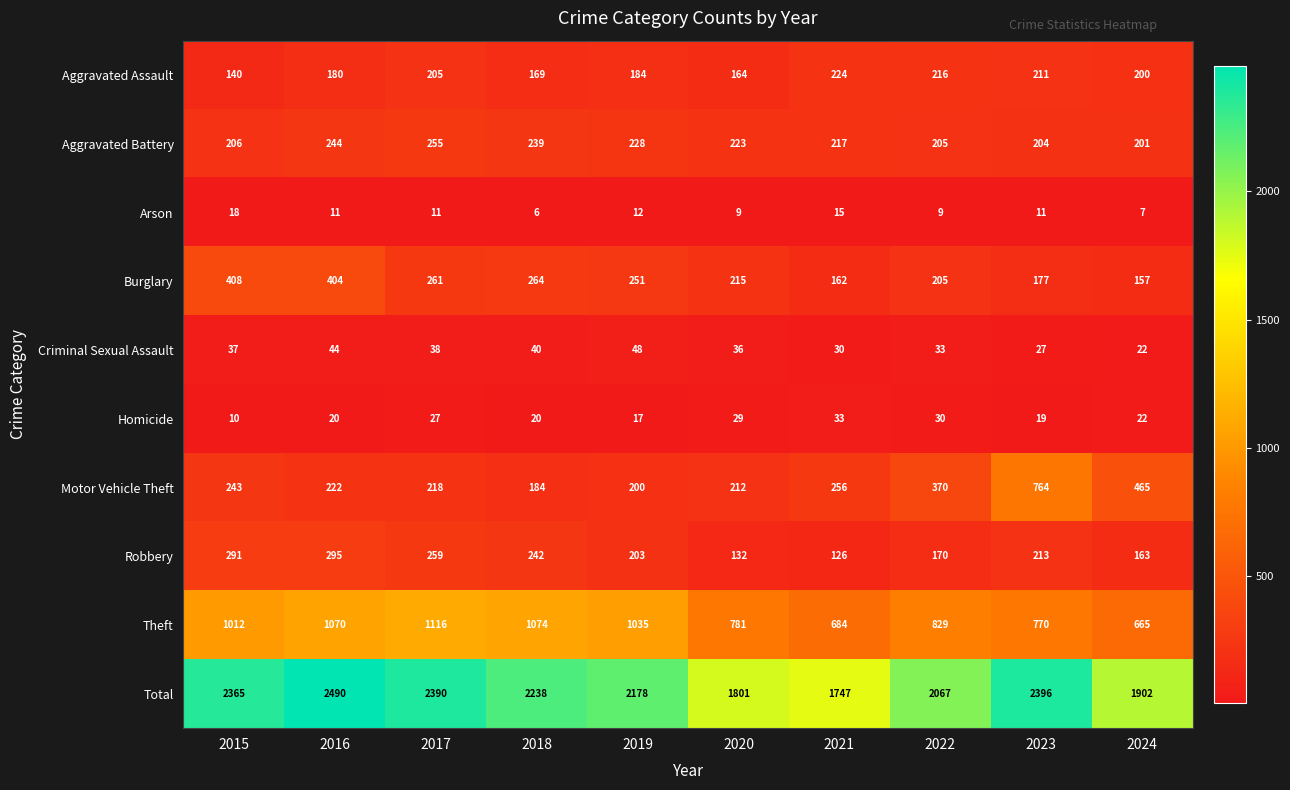

The Aggravated Battery series shows 388 at 2020. True or false?

False